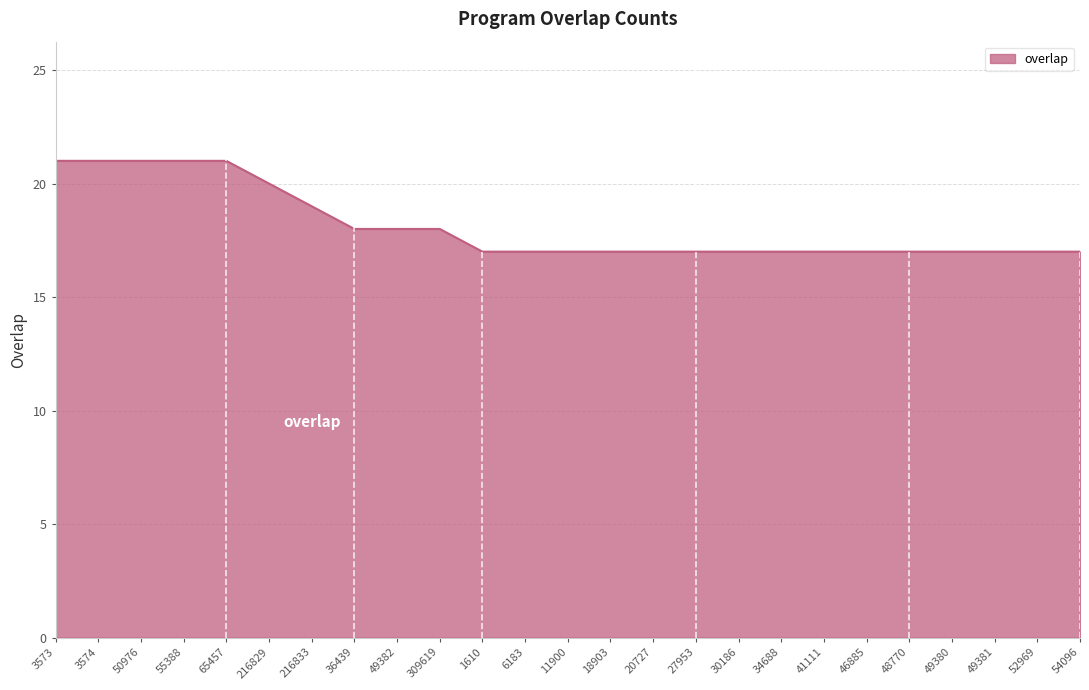

What position from the left is 34688?

18